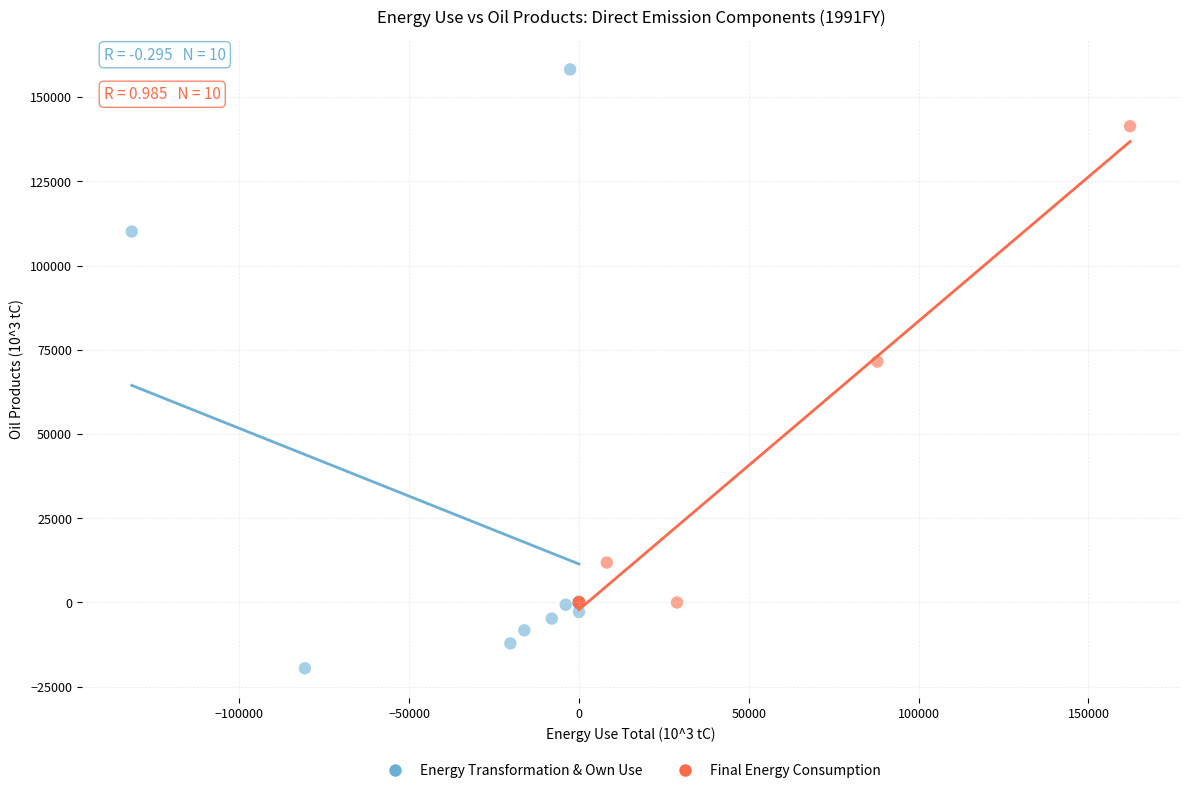

Which series has the widest spread of Y values?

Energy Transformation & Own Use